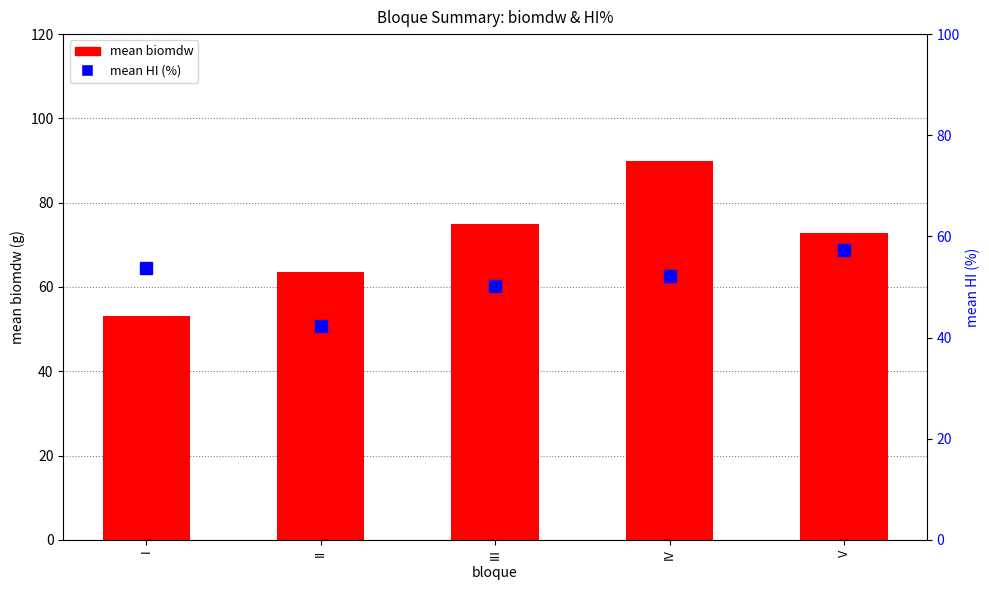

At which label does mean biomdw reach its minimum?

I